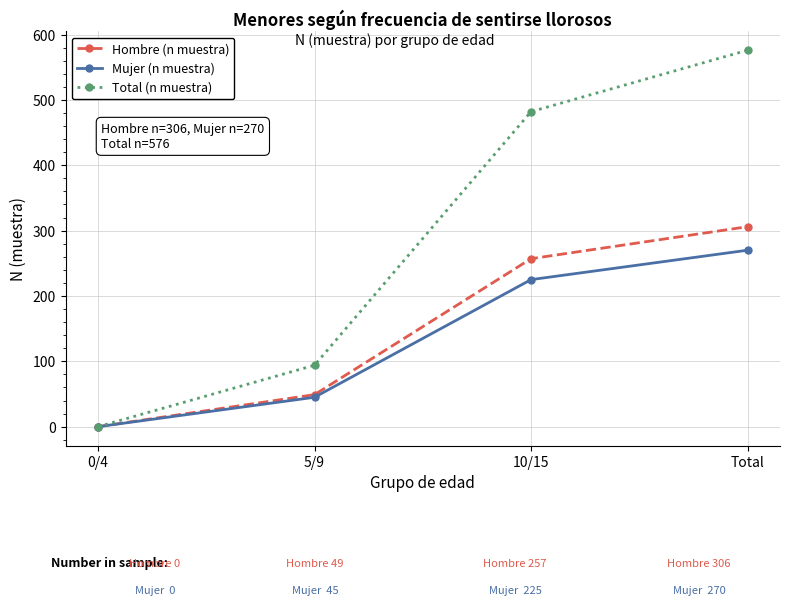

Between 5/9 and Total, which series saw the biggest shift?

Total (n muestra)